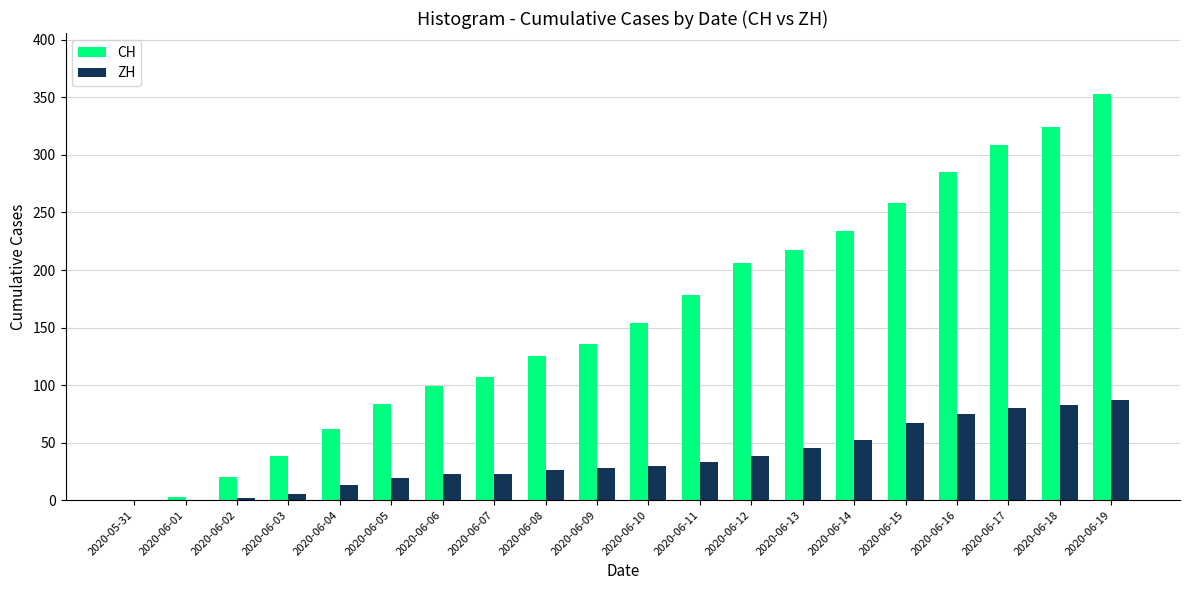

What is the sum of all ZH values?

729